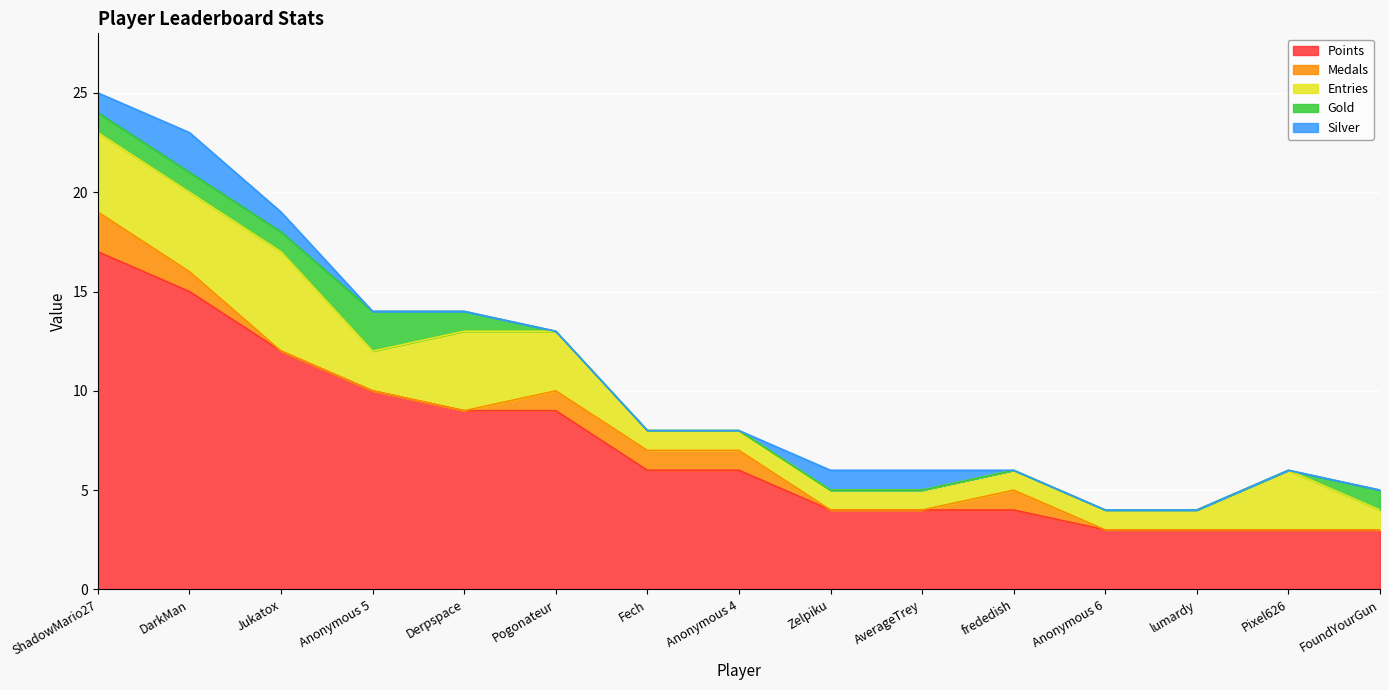

True or false: Points and Entries intersect in this chart.

False